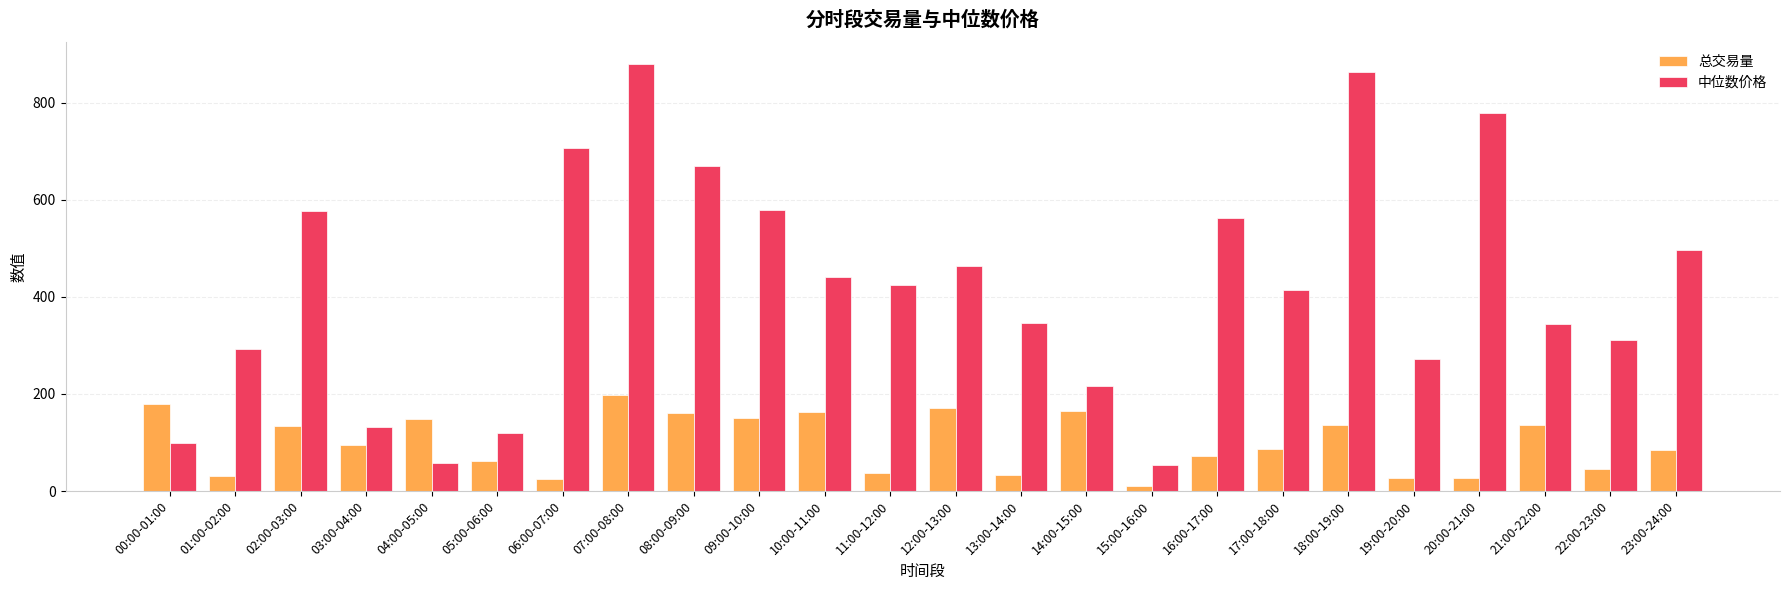

Which series has the largest range (max minus min)?

中位数价格